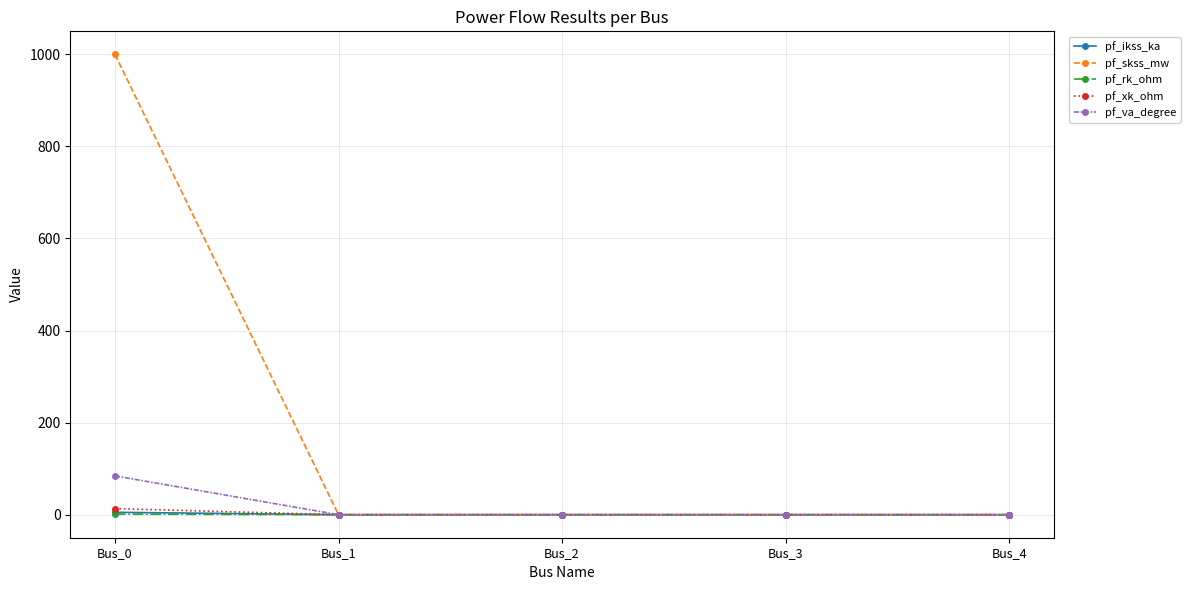

Count the number of categories in the chart.

5